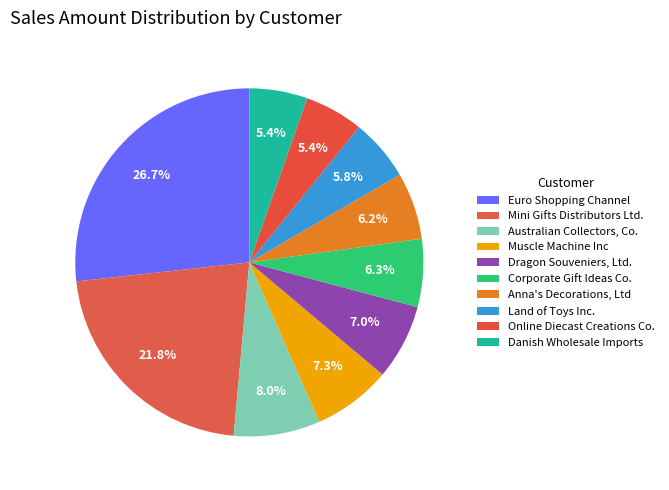

How many slices are in this pie chart?

10